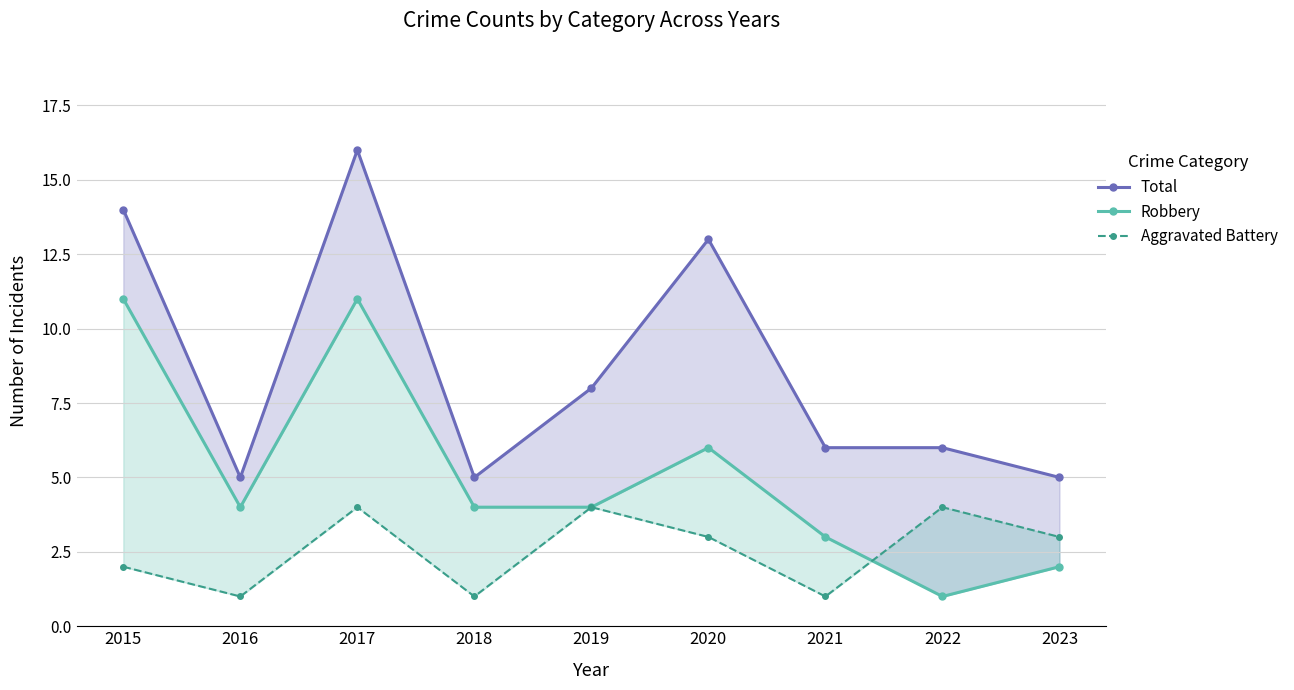

Rank the categories by Robbery value from highest to lowest.

2015, 2017, 2020, 2016, 2018, 2019, 2021, 2023, 2022